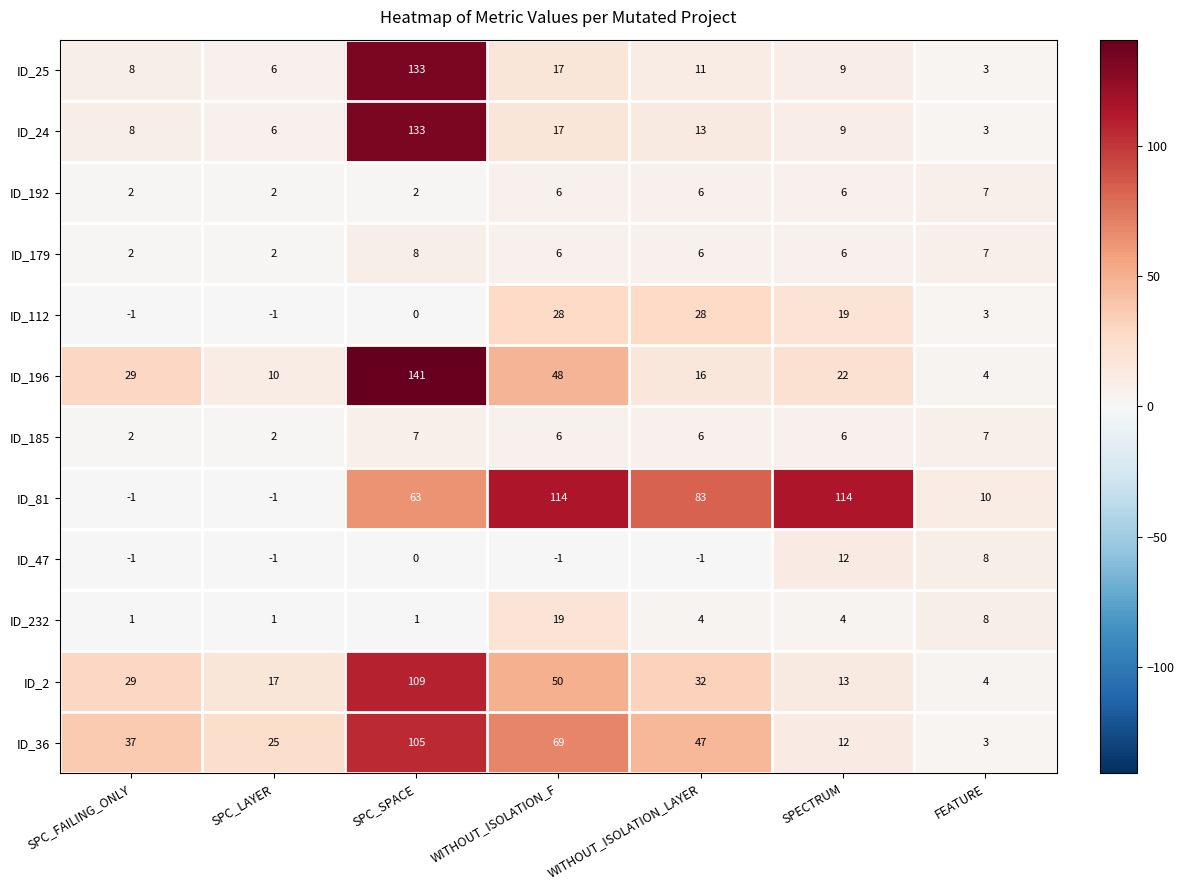

What is the difference between the maximum and minimum values in the ID_192 series?

5